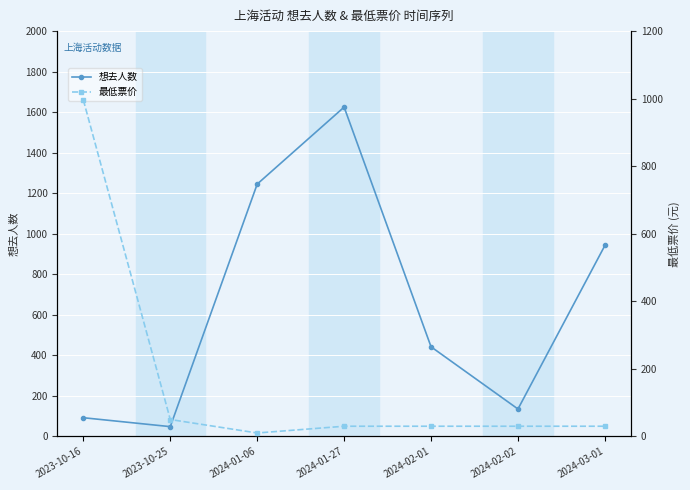

Read the 想去人数 value at 2024-03-01.

942